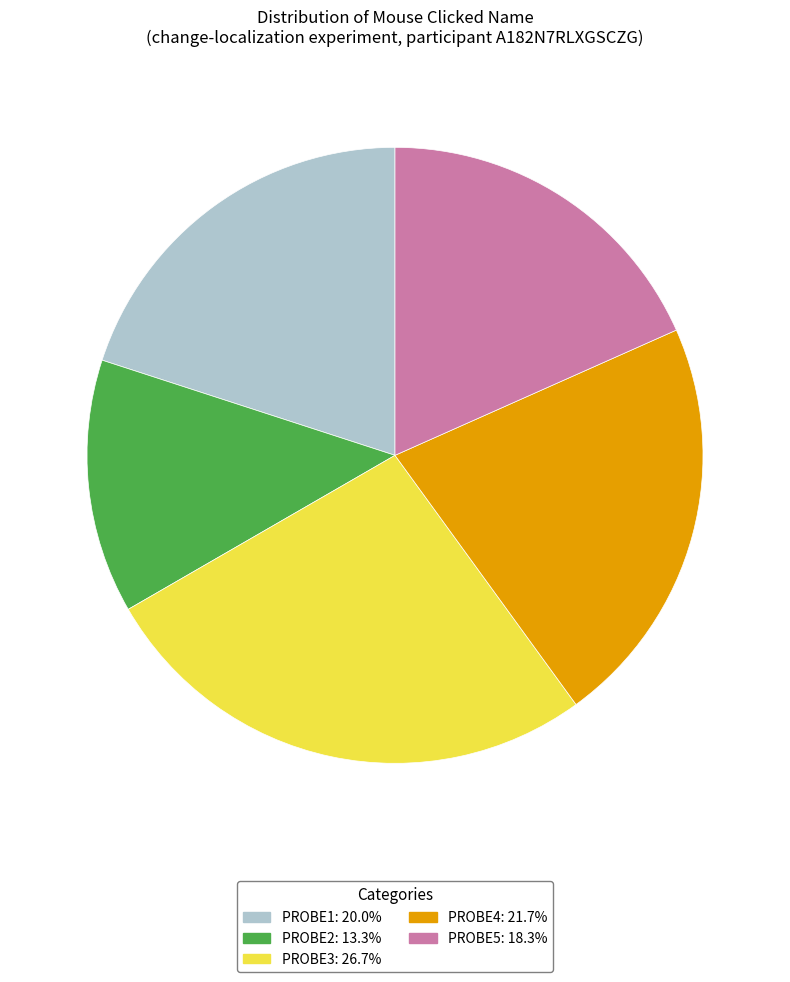

Is there any slice that represents more than half of the pie?

No